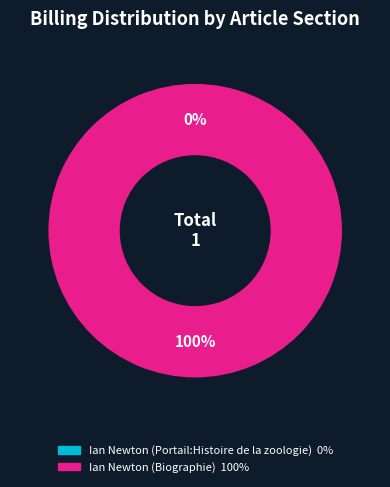

Which category has the biggest portion of the pie?

Ian Newton (Biographie)